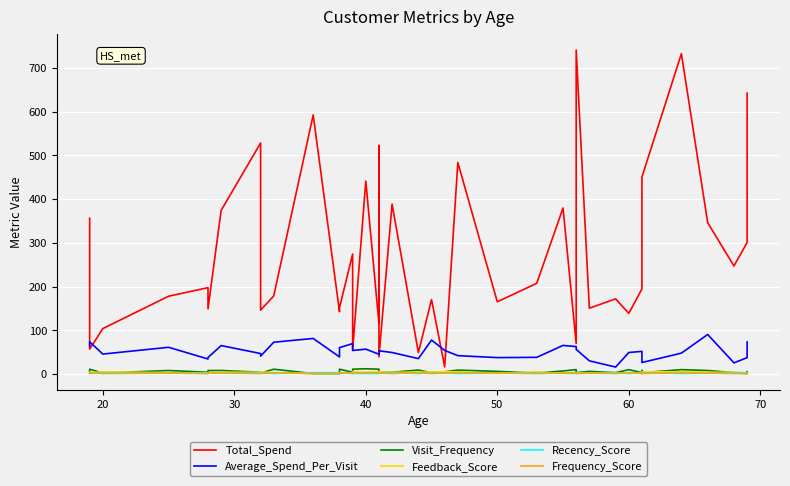

True or false: Total_Spend and Recency_Score cross at least once.

False